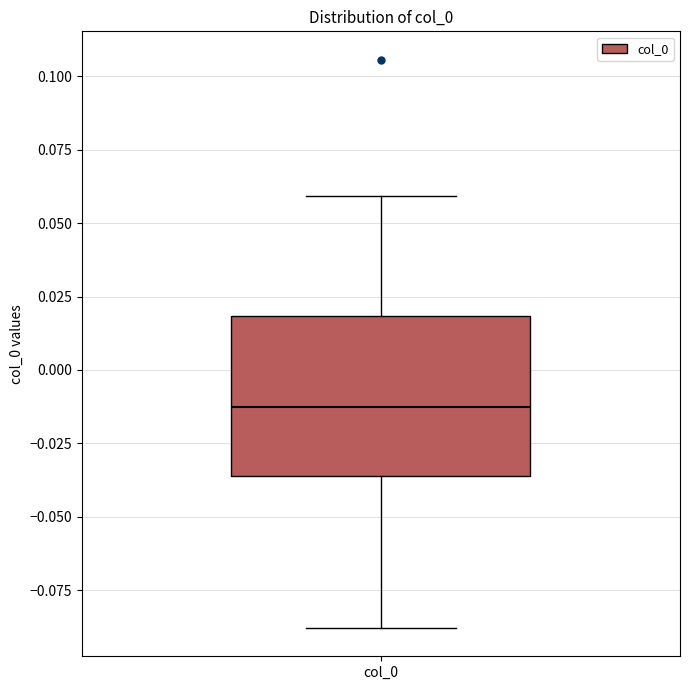

Where is the lower edge of the box for col_0 on the y-axis? The values are not printed on the chart, so give them approximately, as read against the axis.

-0.035